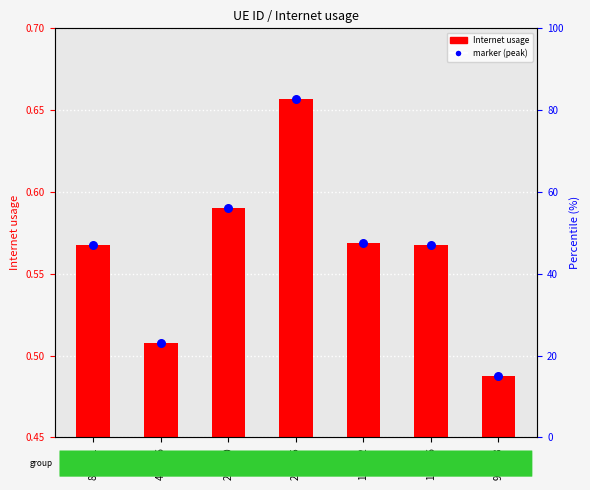

Which series has the widest spread of Y values?

Internet usage